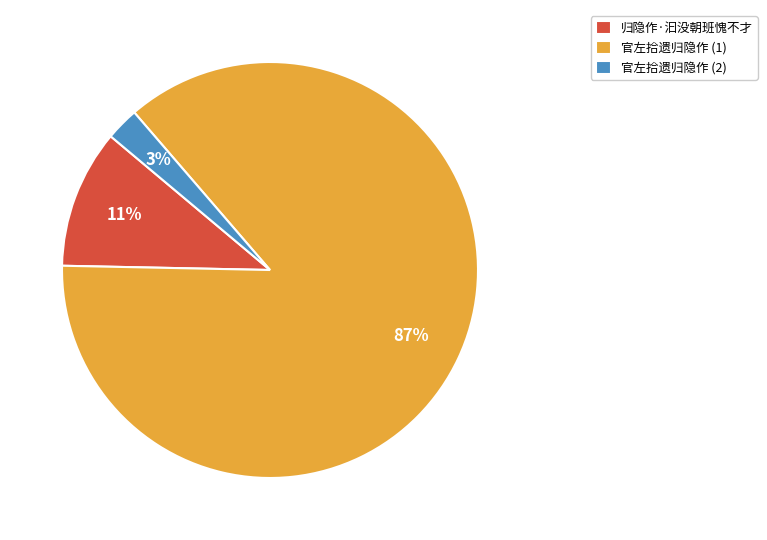

What is the smallest slice in the pie chart?

官左拾遗归隐作 (2)